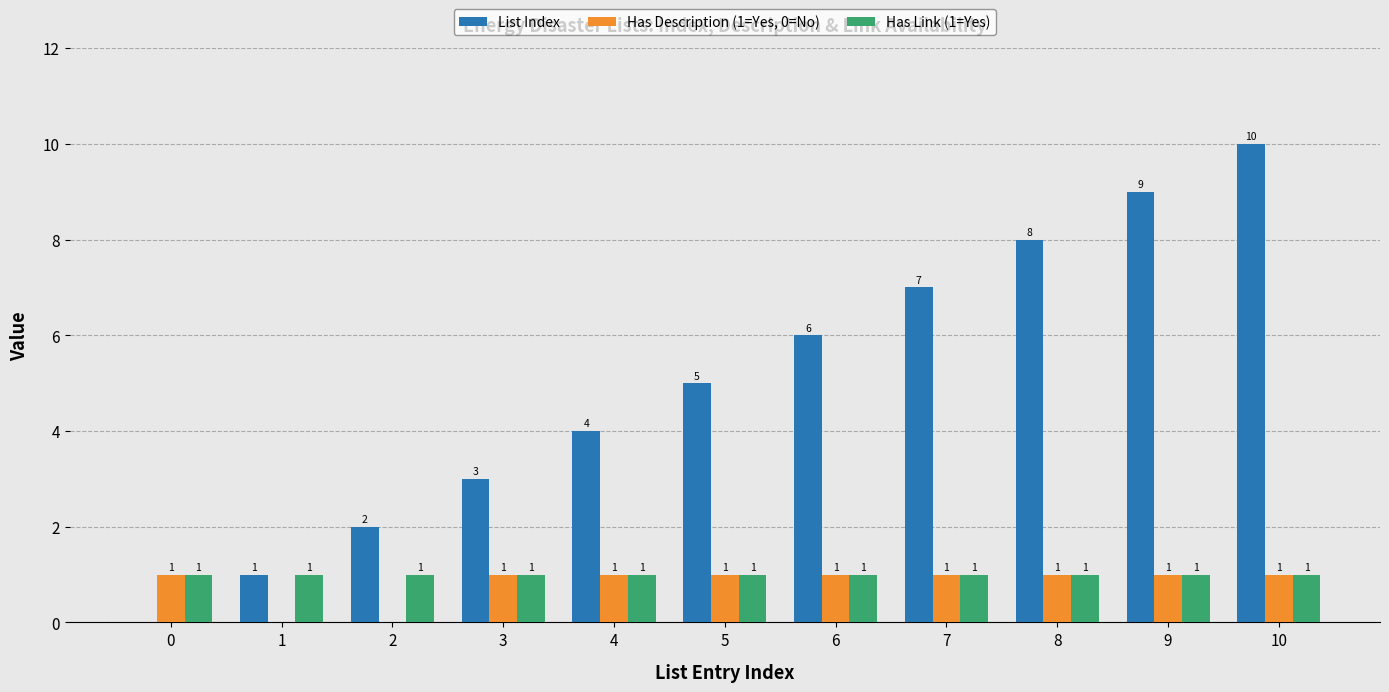

What is the sum of all Has Description (1=Yes, 0=No) values?

9